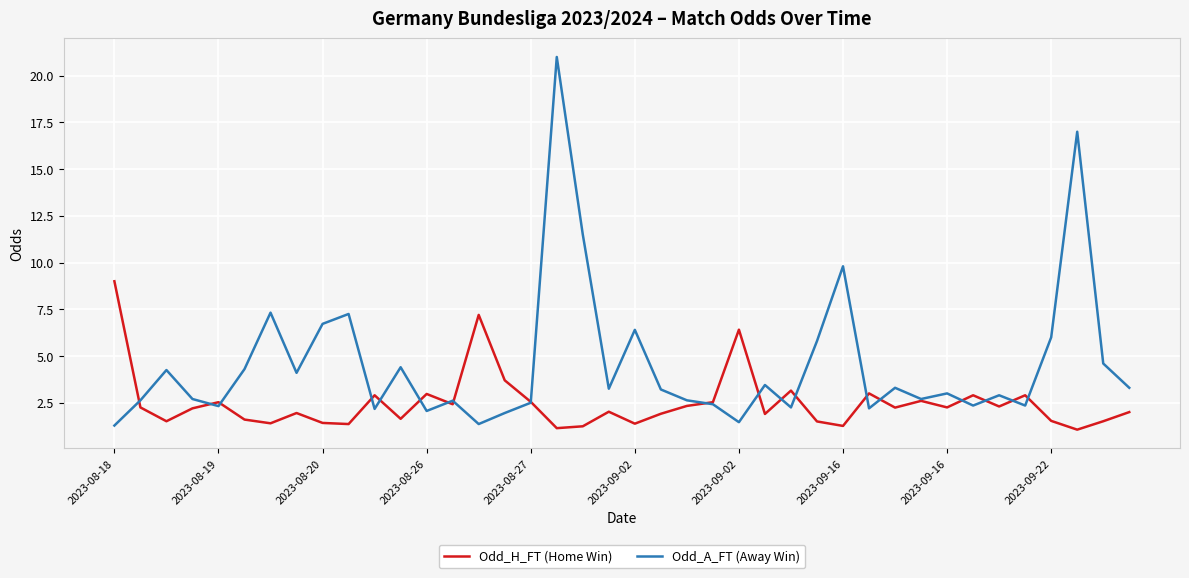

Which series has the largest total across all categories?

Odd_A_FT (Away Win)